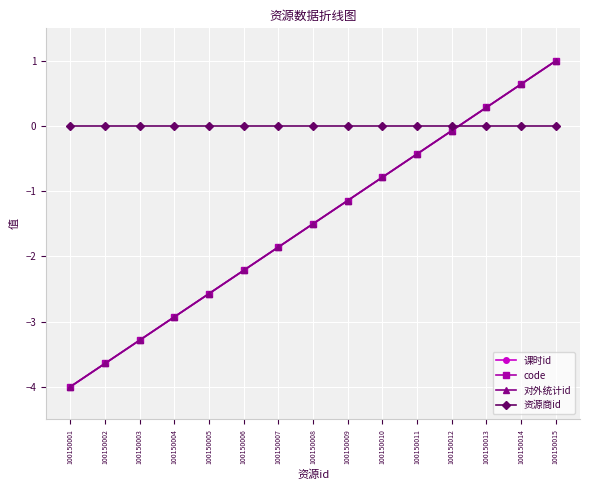

What is the difference between the highest and lowest values at 100150013?

0.3